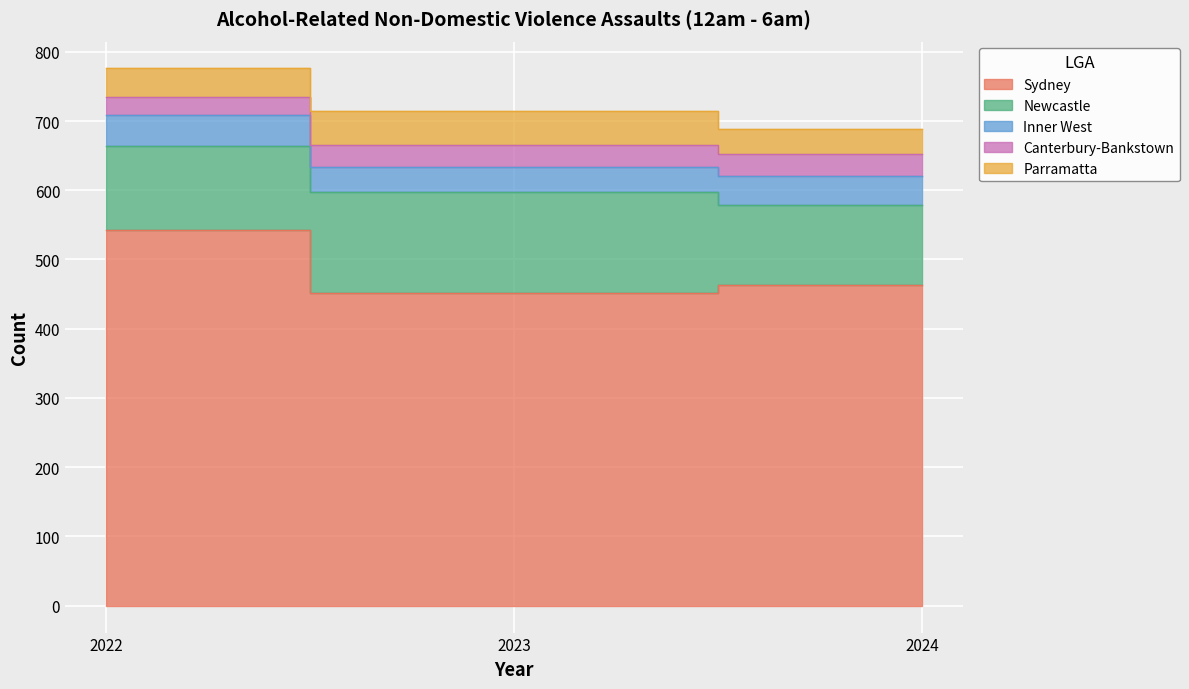

True or false: Newcastle has a value of 44 at 2023.

False